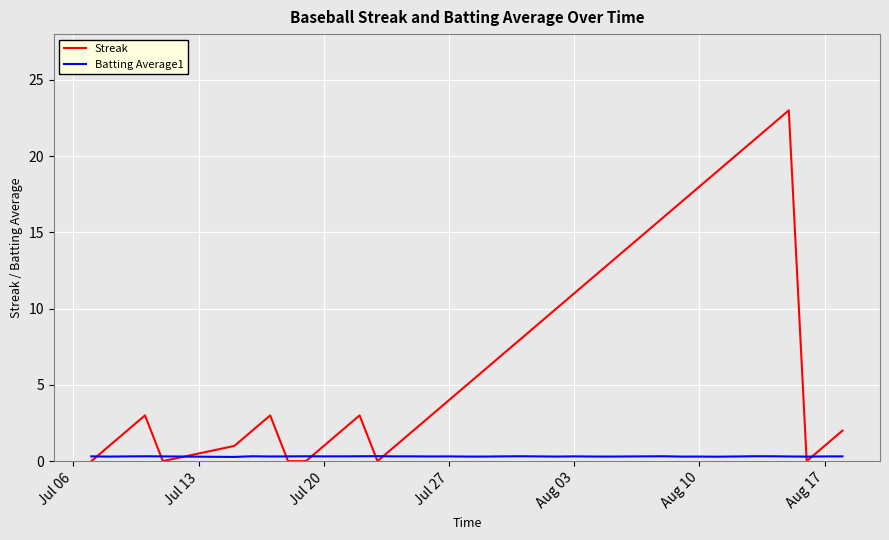

Which series has the largest total across all categories?

Streak